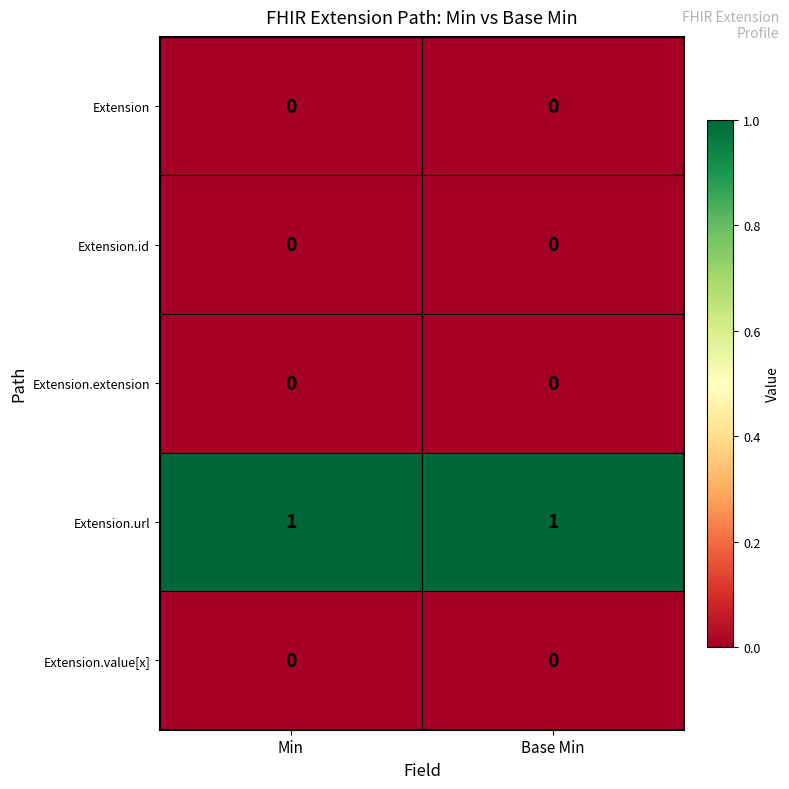

Is the value of Extension at Min greater than the value of Extension.url at Base Min?

No